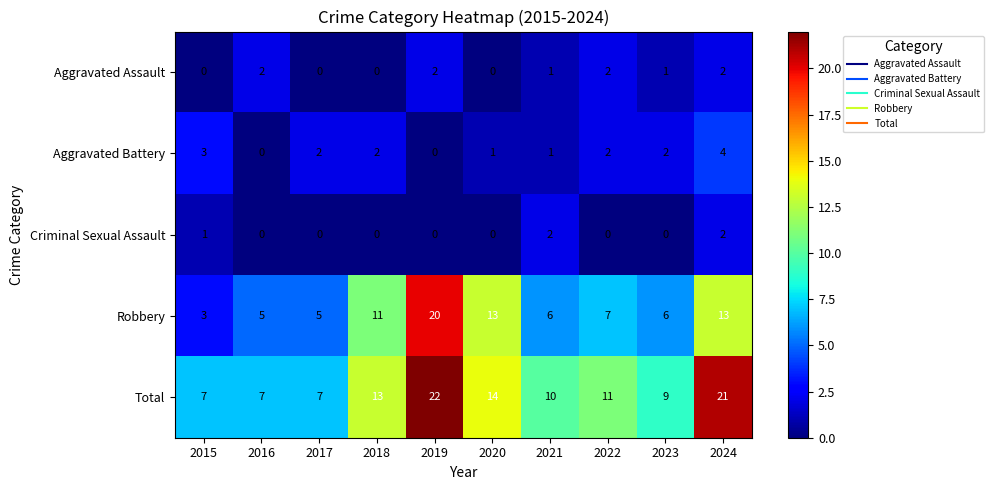

What is the maximum value shown in the chart?

22